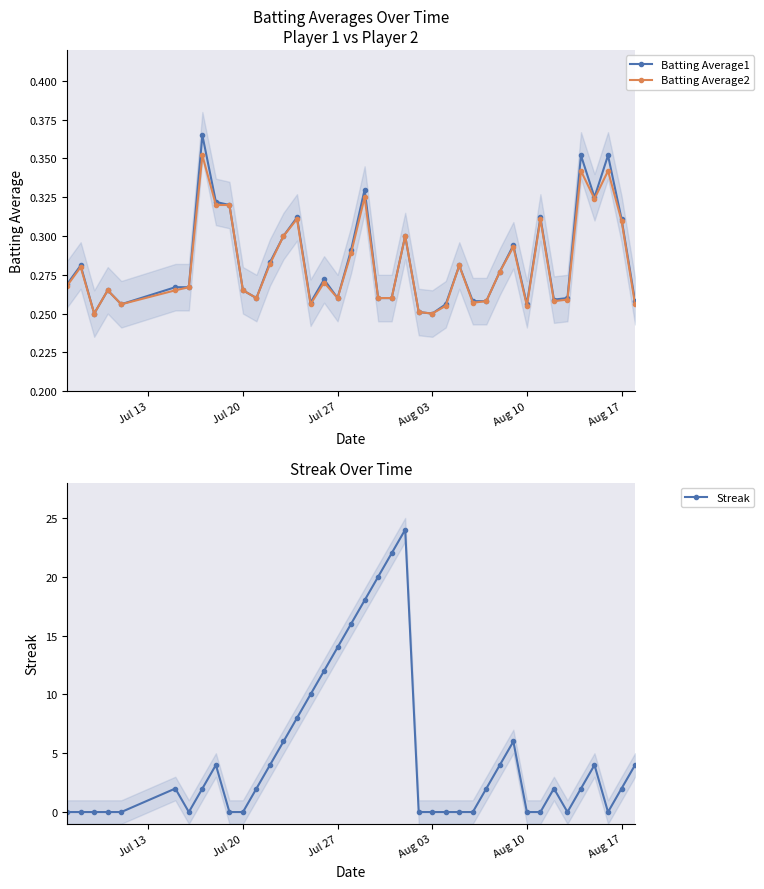

True or false: Batting Average2 has more than 1 points higher than both neighbors.

True